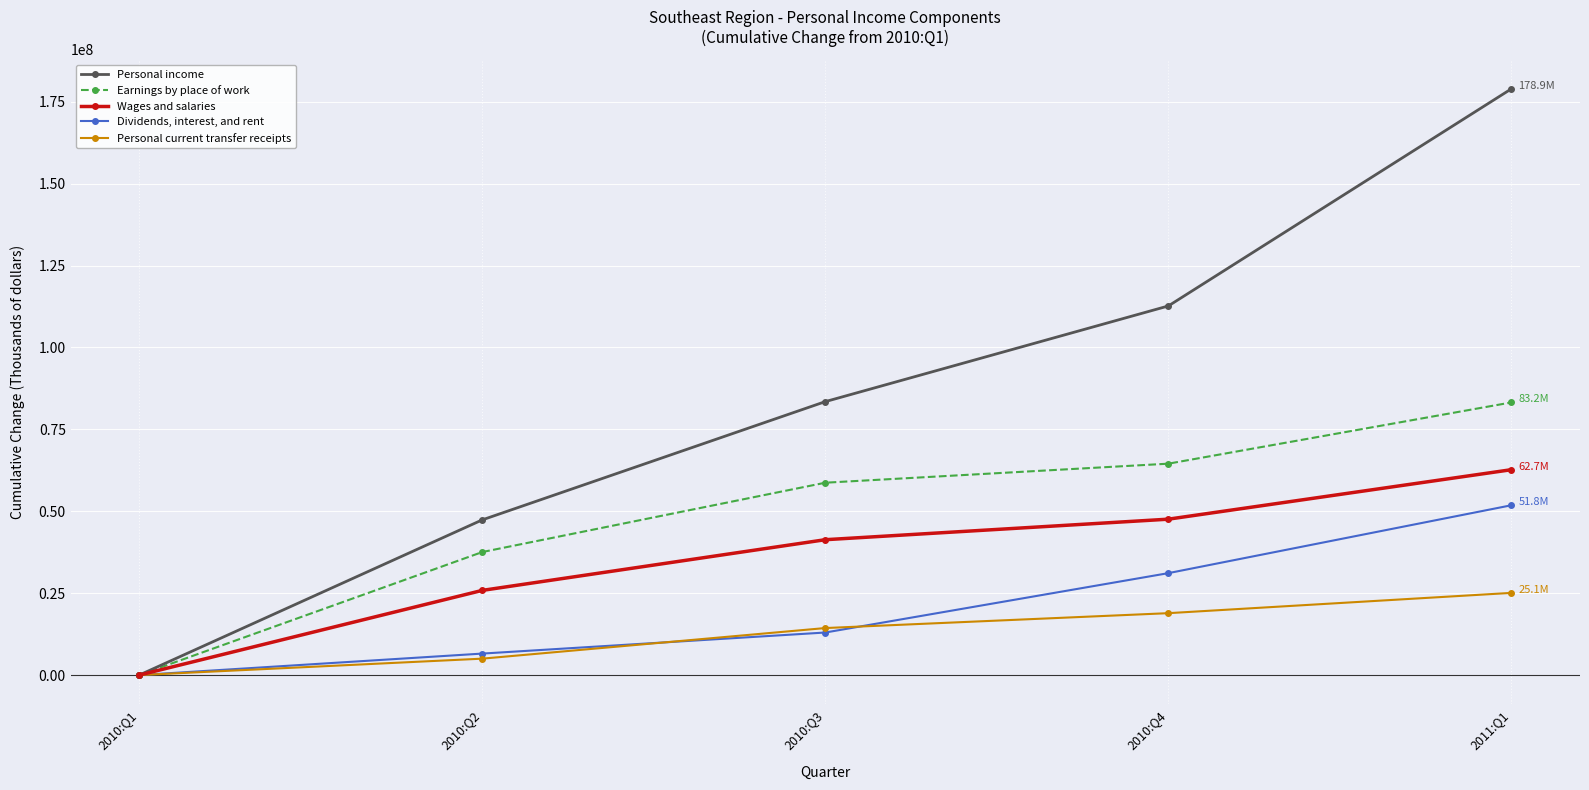

What are all the series names shown in the legend?

Personal income, Earnings by place of work, Wages and salaries, Dividends, interest, and rent, Personal current transfer receipts